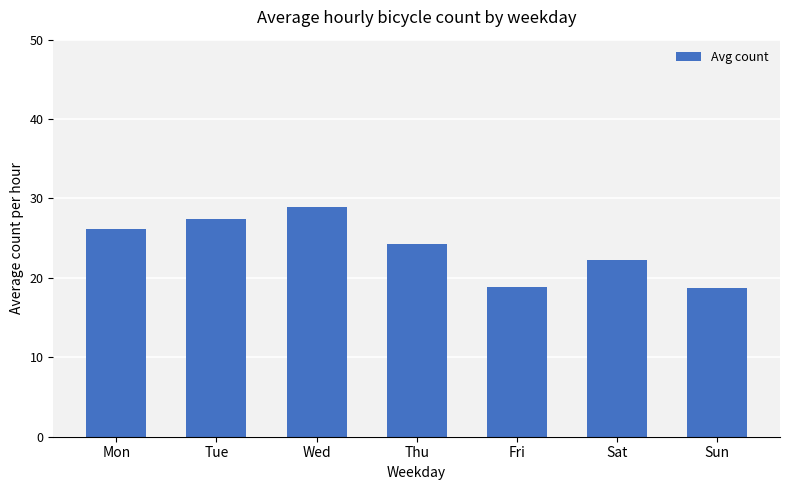

What is the ratio of the value at Fri to the value at Sun?

1.0